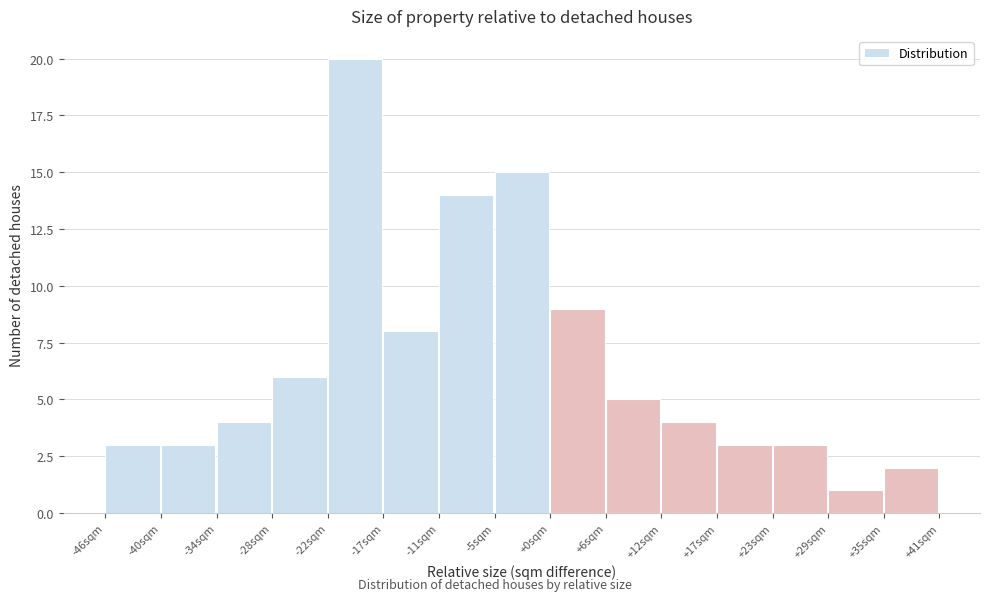

What is the height of the bar covering -5.4 to 0.4 on the x-axis? Neither the bar edges nor the heights are printed on the chart, so give them approximately, as read against the axes.

15